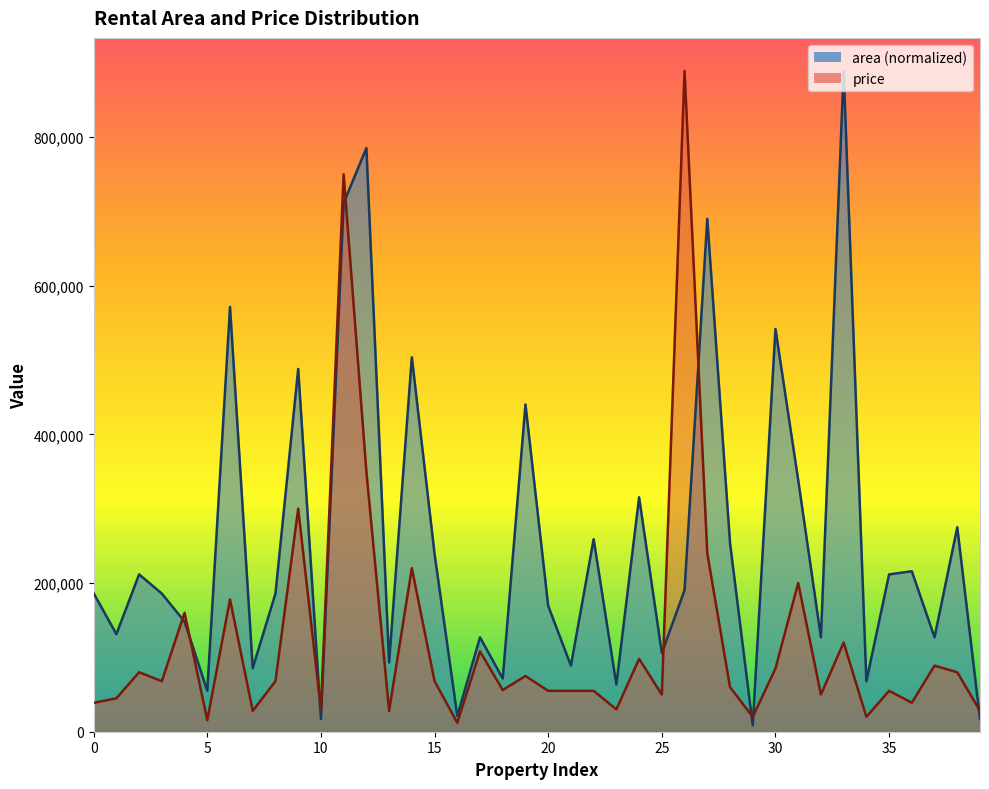

What is the sum of the area values at 20 and 39?

186243.2